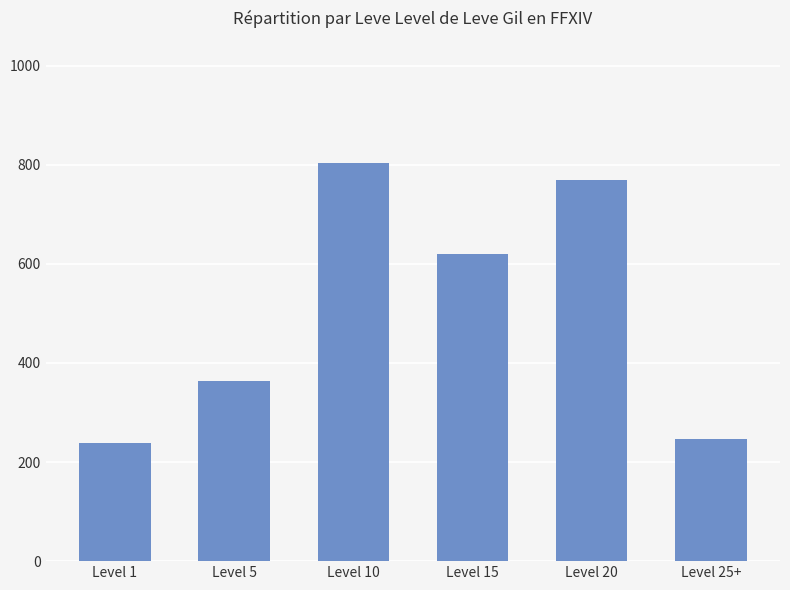

Reading right to left, what are all the values shown in this chart?

246.7	770.0	620.0	803.3	363.3	238.3